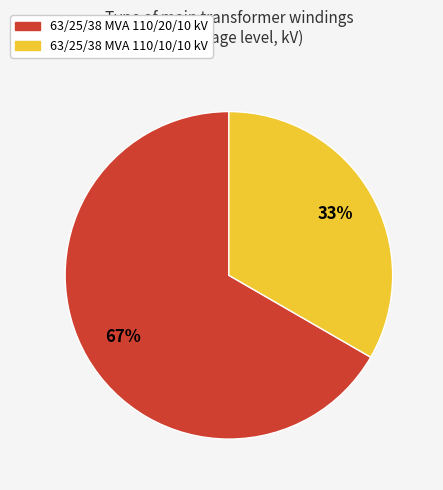

Which slice represents more than half of the pie?

63/25/38 MVA 110/20/10 kV